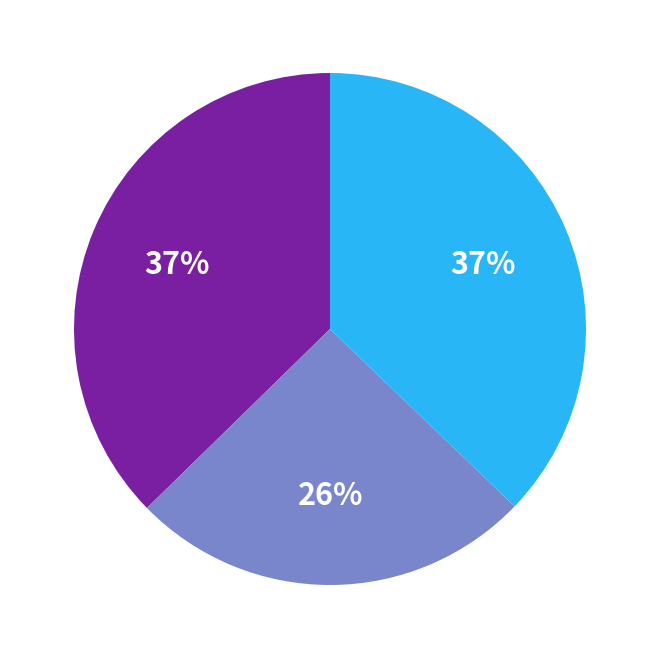

To the nearest percent, what is the average slice percentage?

33%